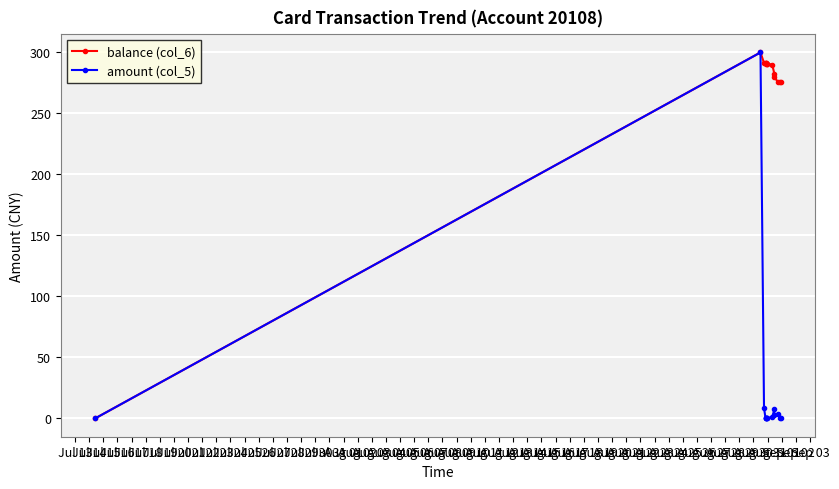

What is the value of the balance (col_6) point at the 15th from the left?

275.7